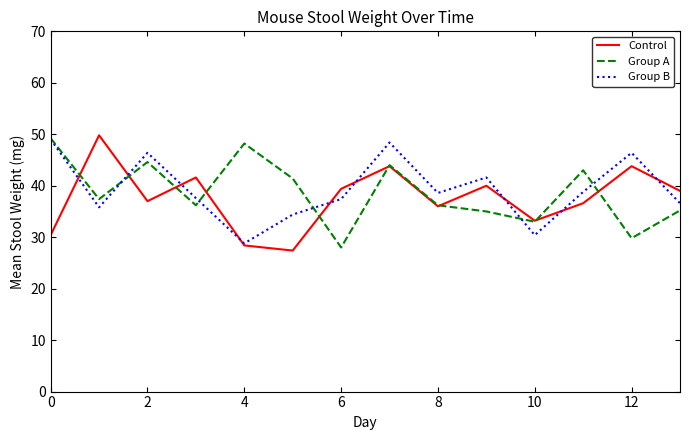

What is the highest value of the Control series?

49.8